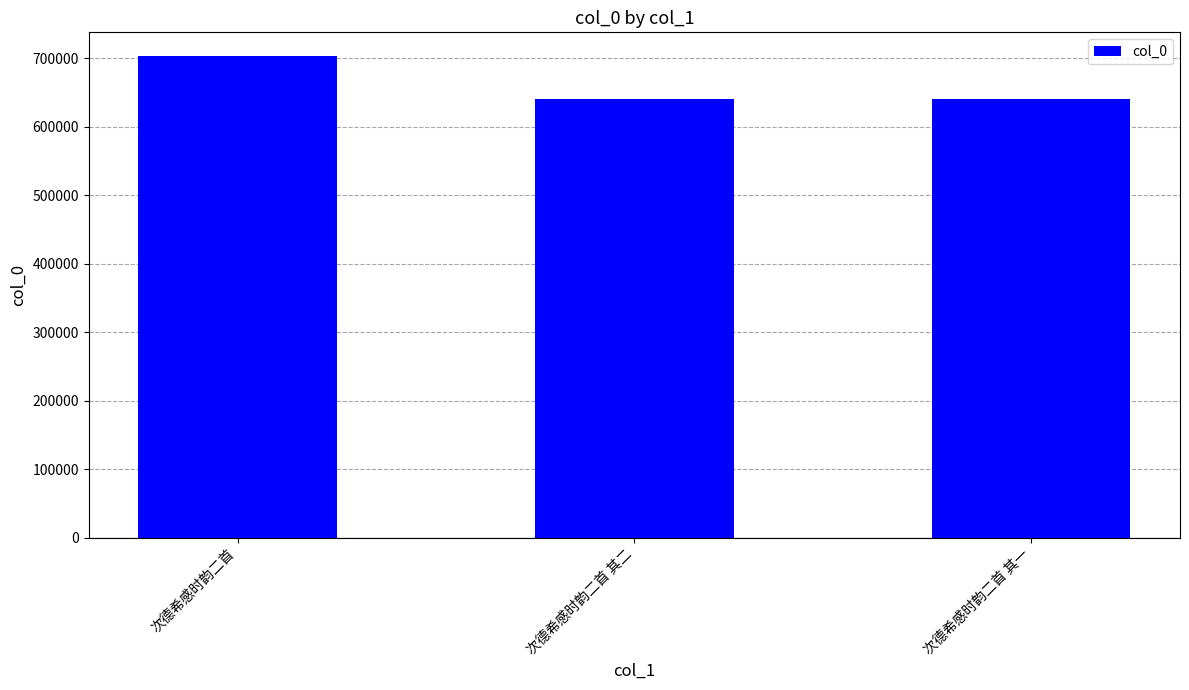

The chart shows a value of 640548 at 次德希感时韵二首 其一. True or false?

True